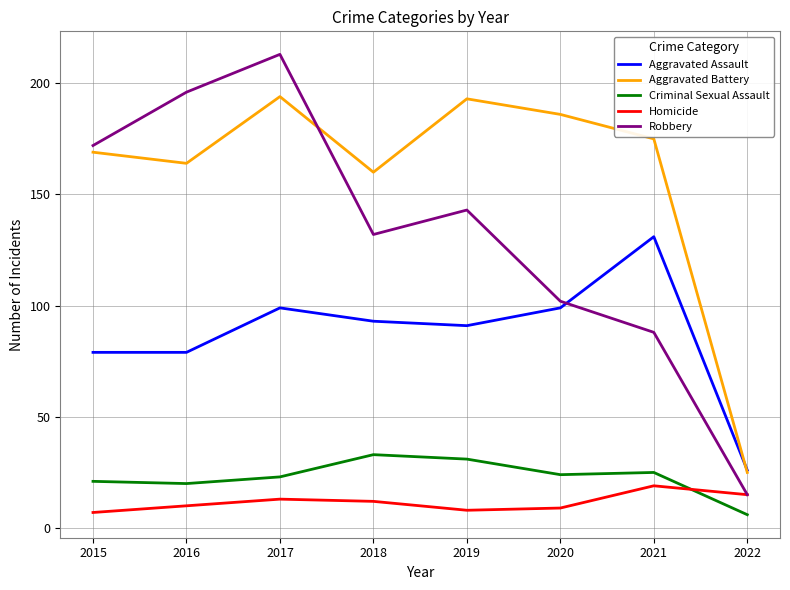

What is the minimum value for Aggravated Battery?

25